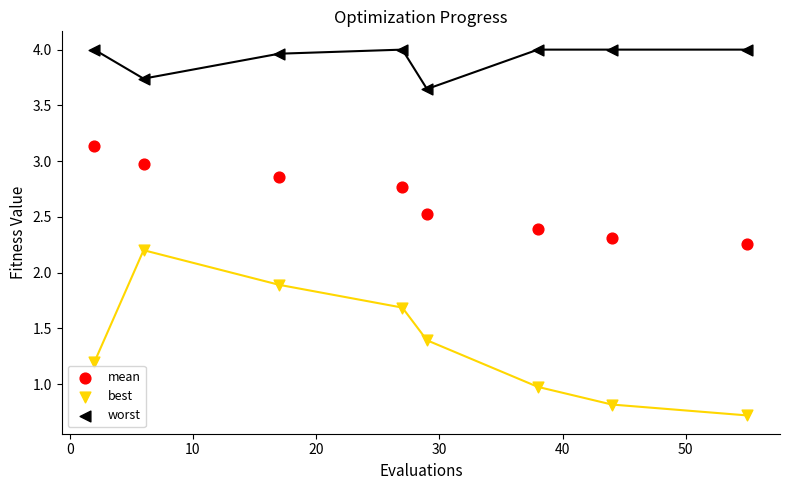

Which series reaches the maximum Y coordinate?

worst